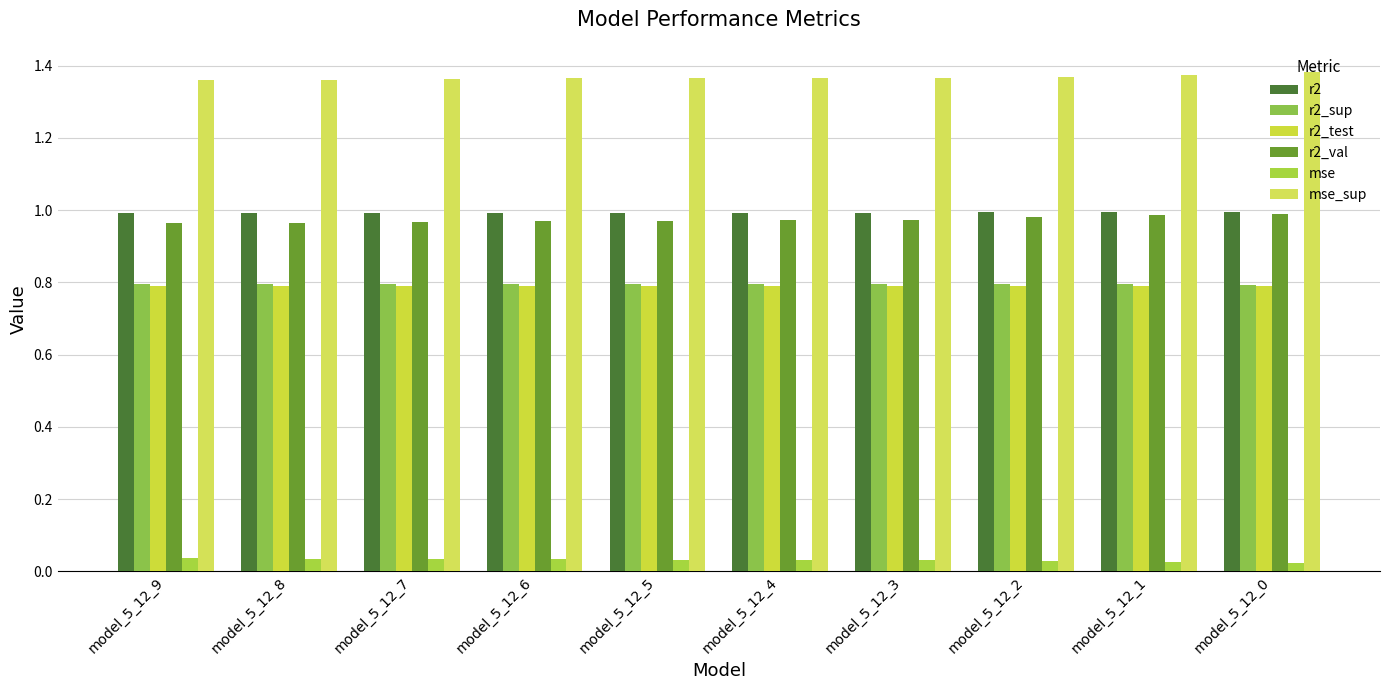

Does the chart contain stacked bars?

No